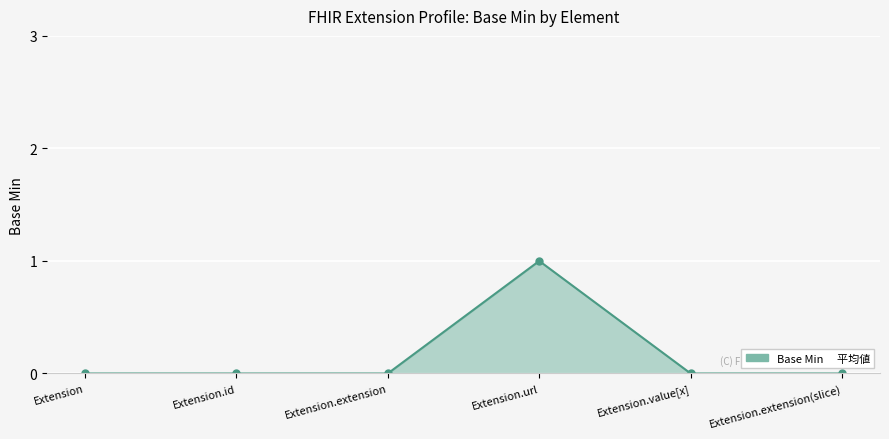

True or false: the data shows 0 at Extension.id.

True